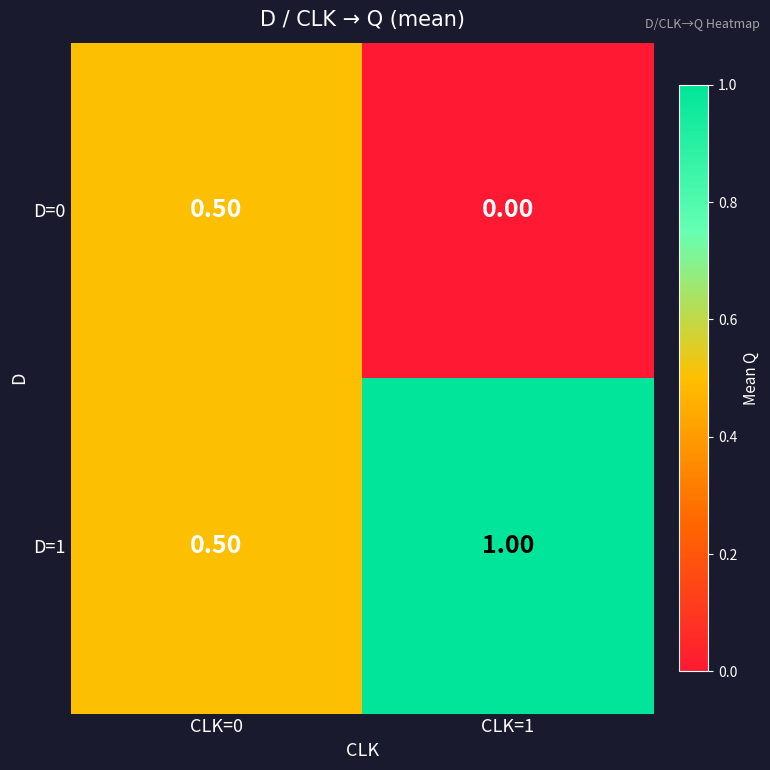

Which series has the largest total across all categories?

D=1